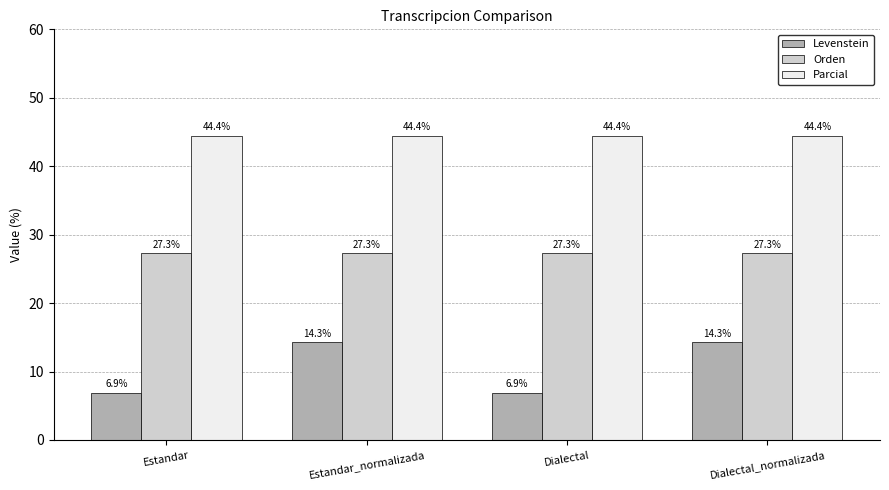

Count the number of categories in the chart.

4